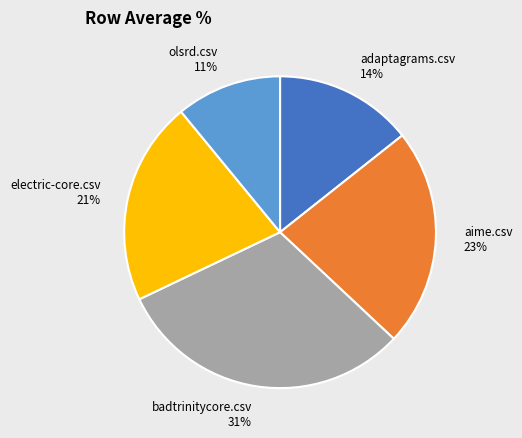

To the nearest percent, what portion does olsrd.csv represent?

11%